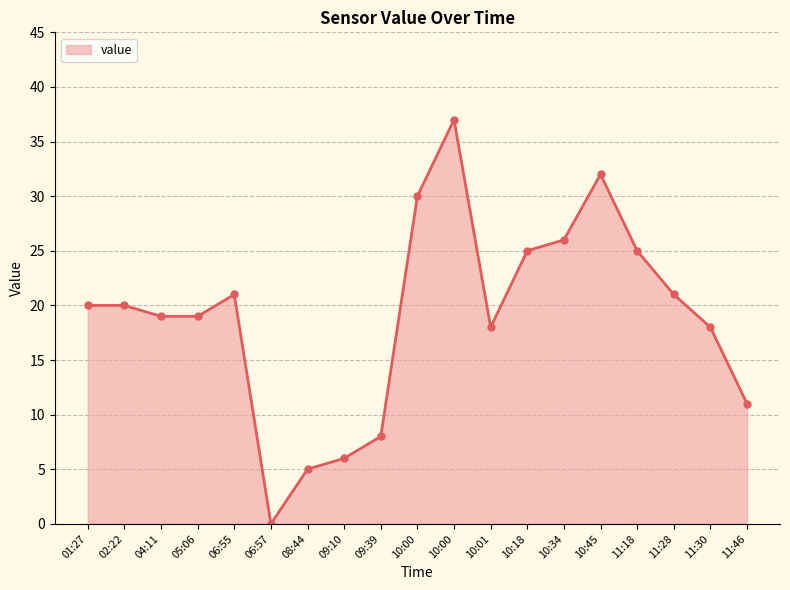

At which category does the data reach its first local peak?

06:55